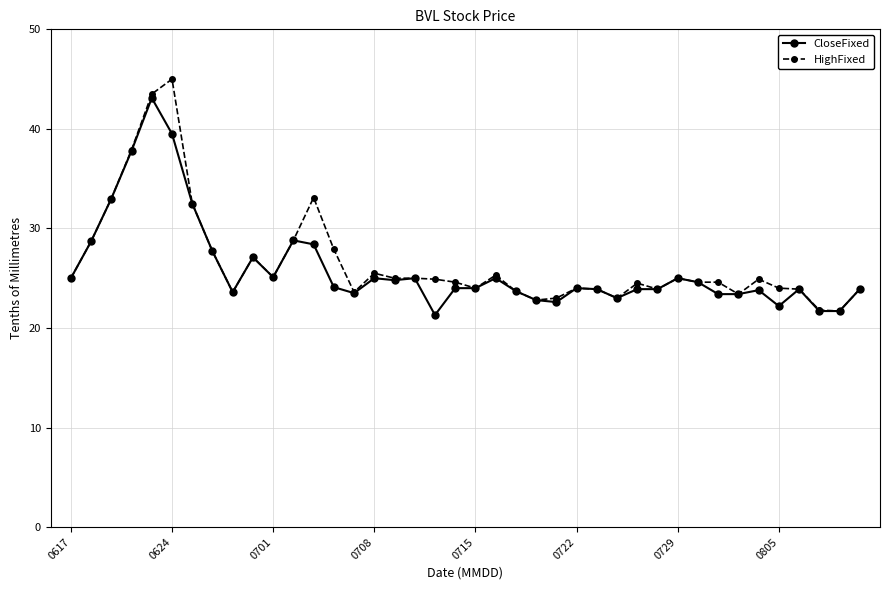

What is the highest value of the HighFixed series?

45.0